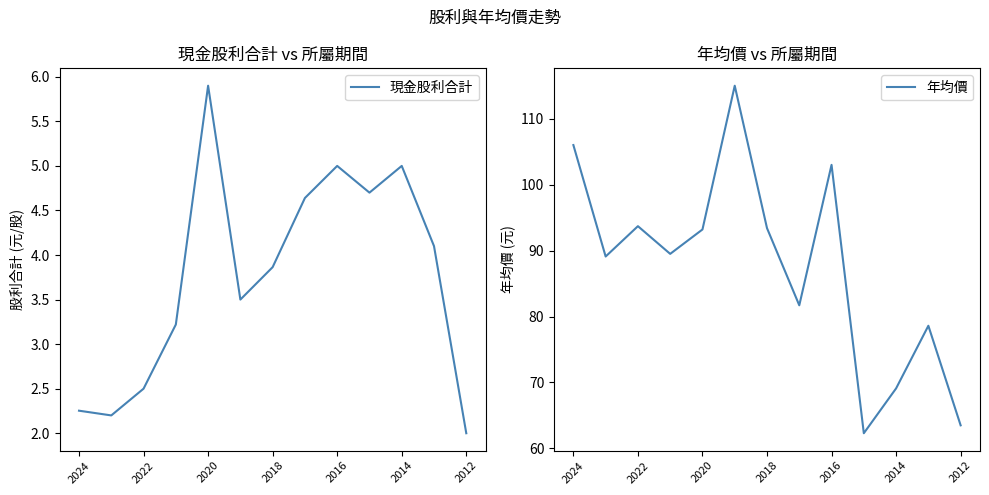

What is the sum of all 年均價 values?

1138.1